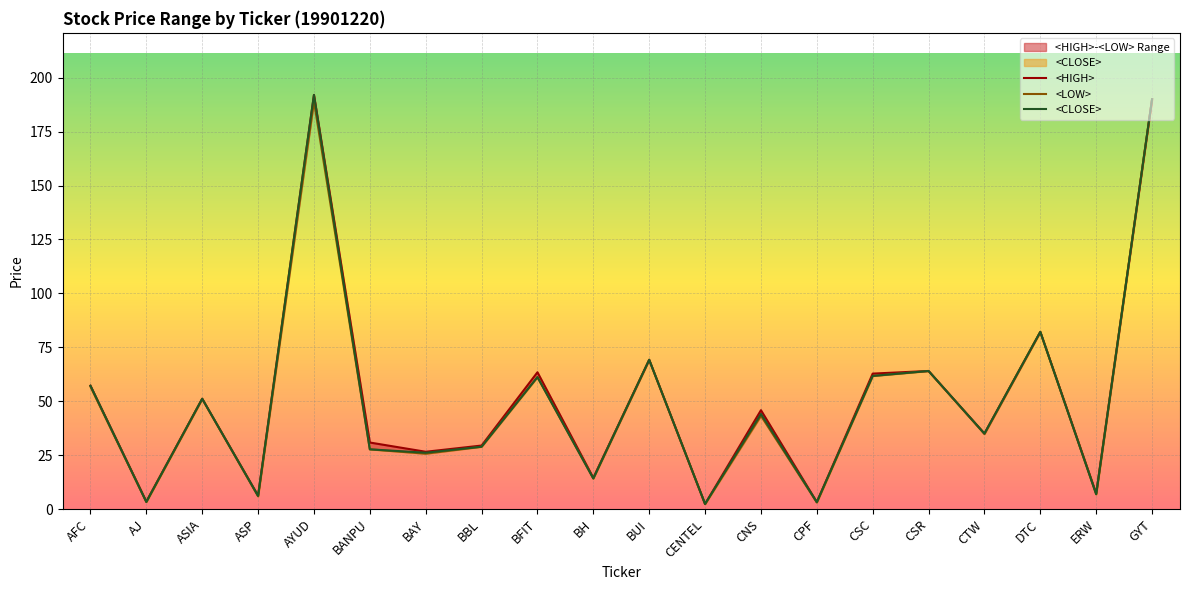

How many data points does each series have?

20